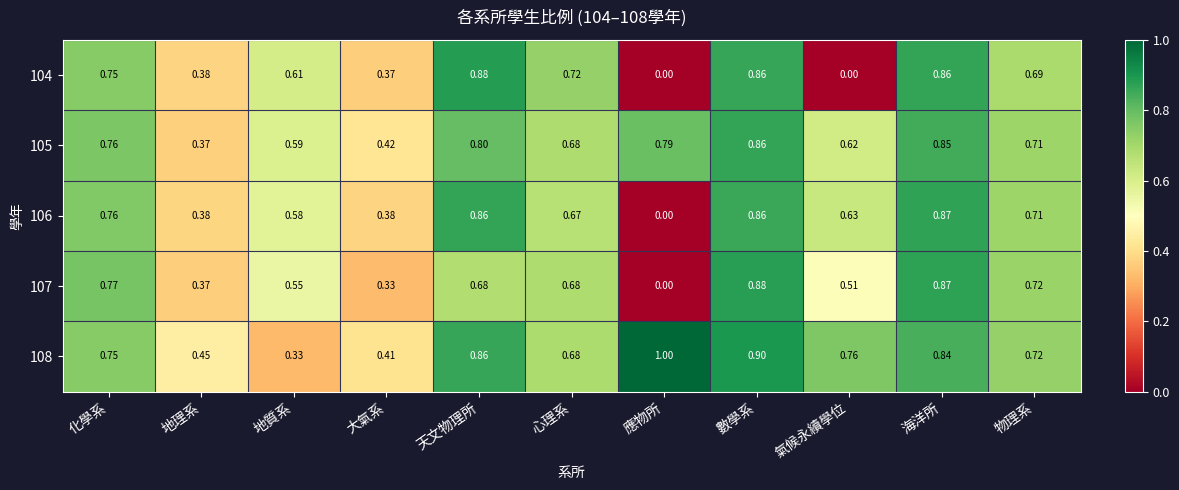

Which category has the lowest value in the 107 series?

應物所